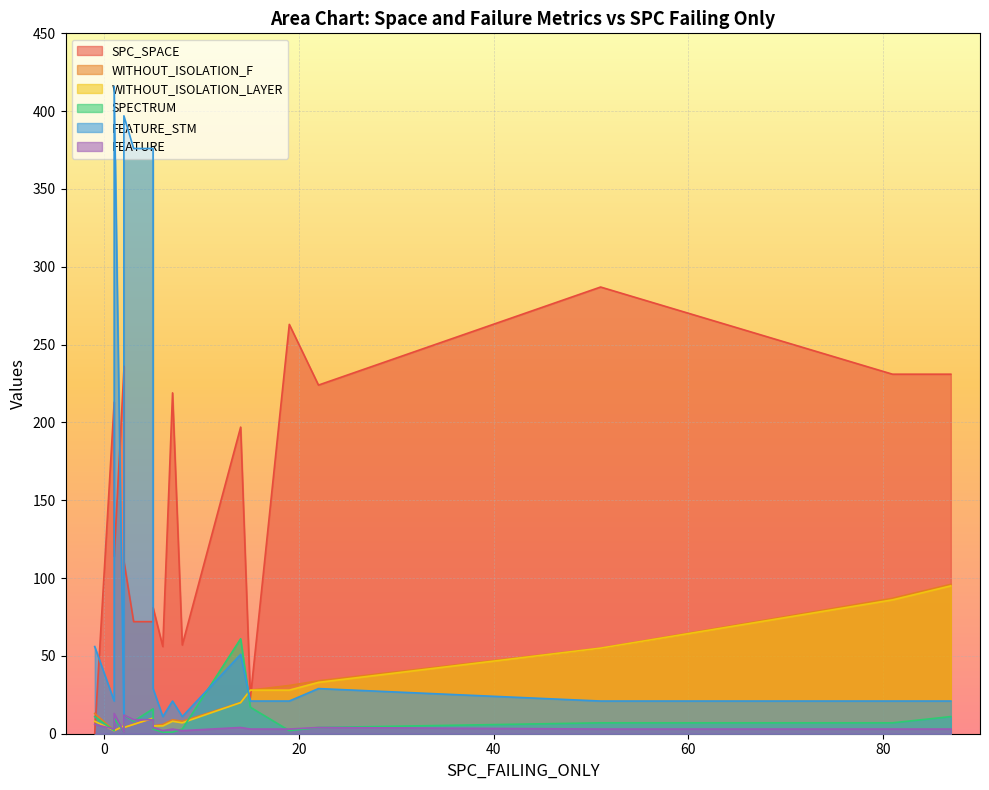

What is the greatest value displayed?

416